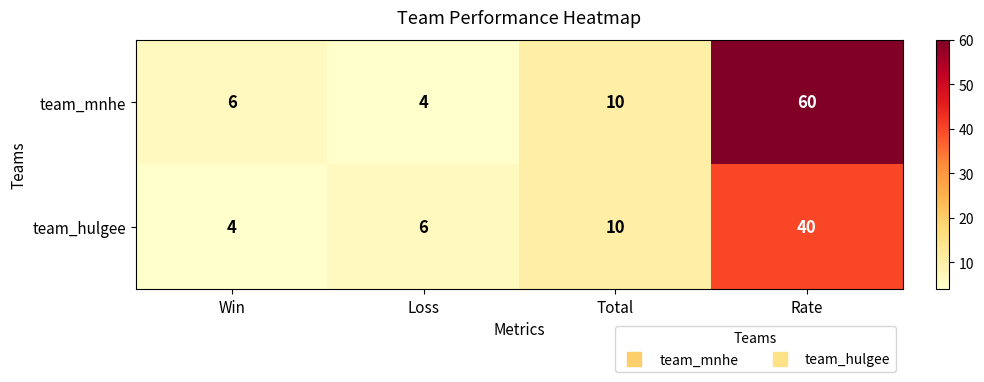

How many data points does each series have?

4